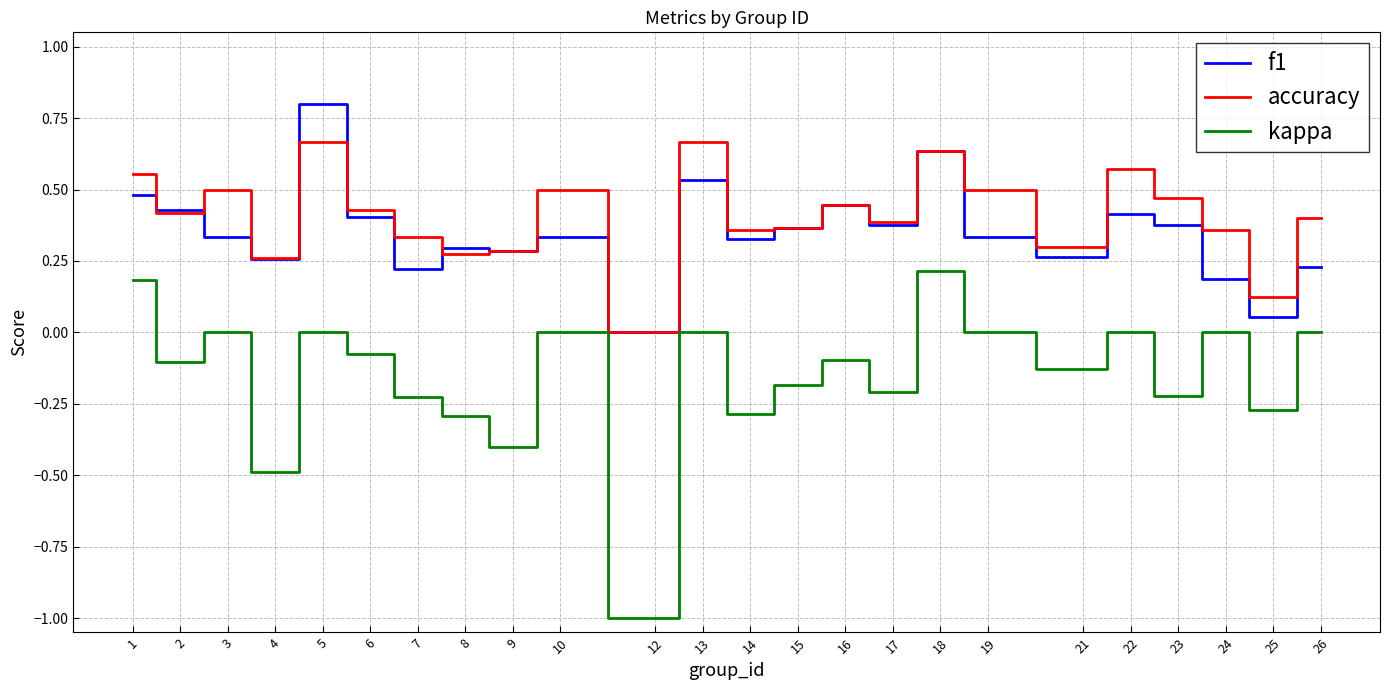

At which label does accuracy reach its minimum?

12